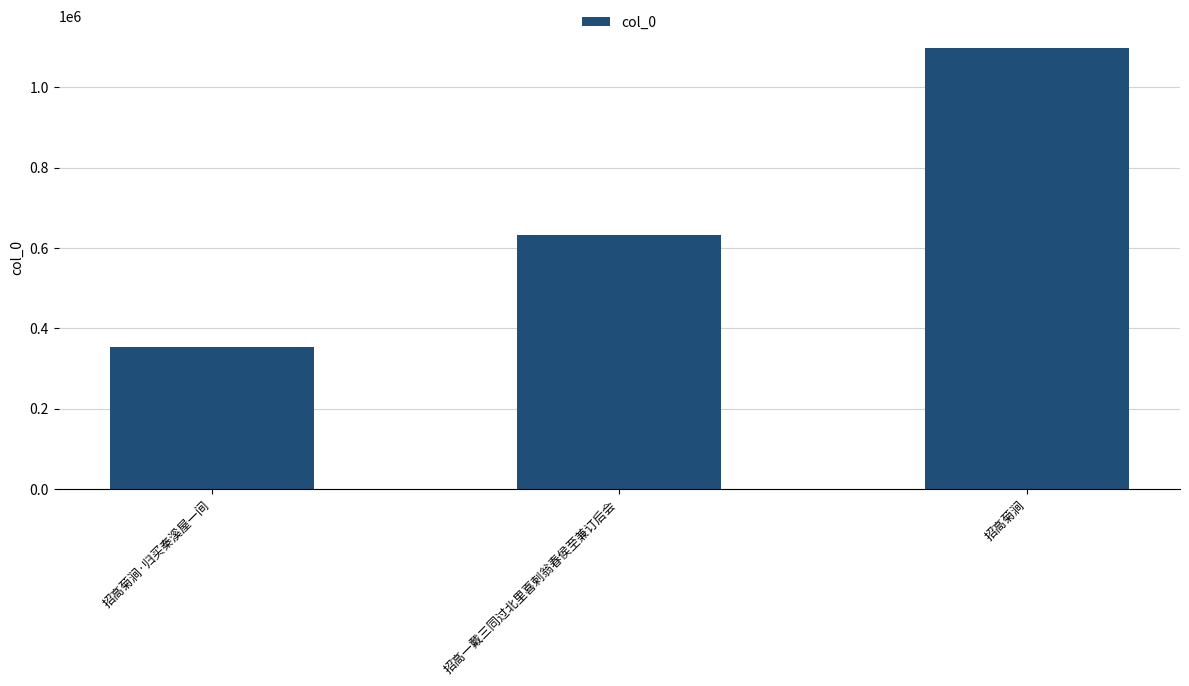

At which category does the chart reach its minimum across all series?

招高菊涧·归买秦溪屋一间